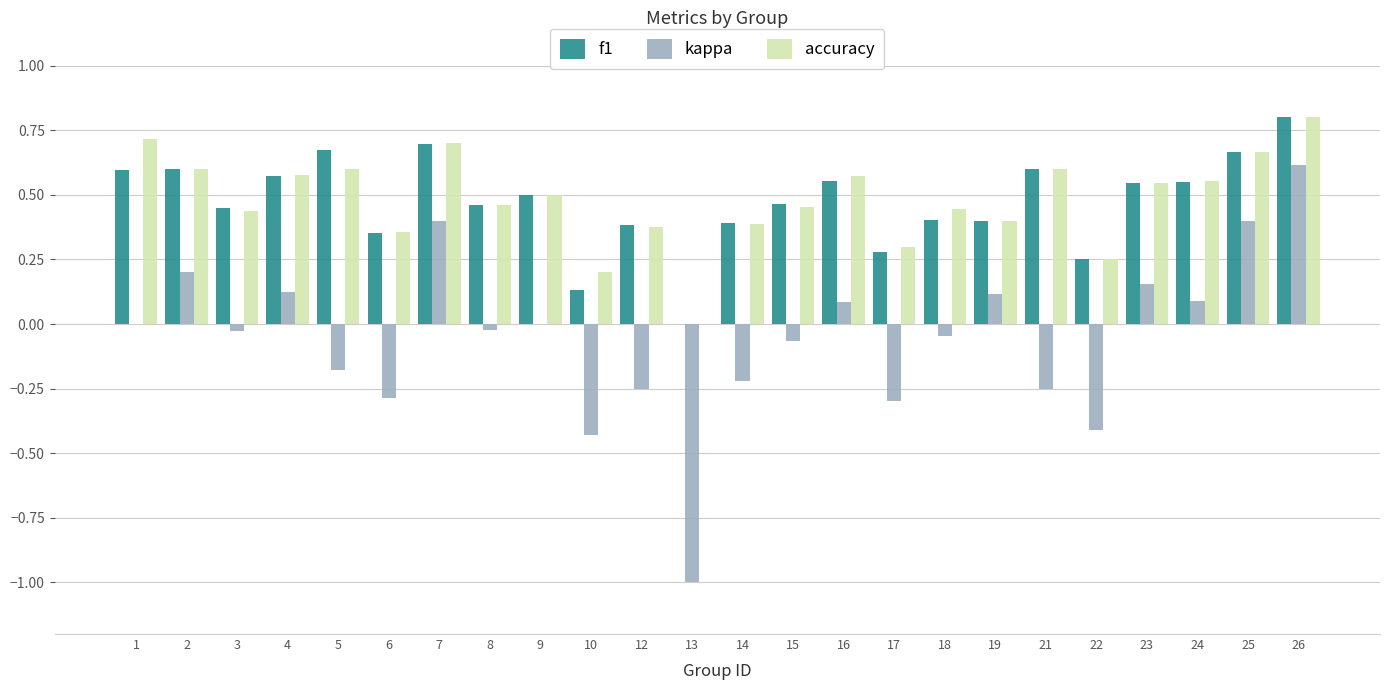

Which series has the widest spread of values?

kappa